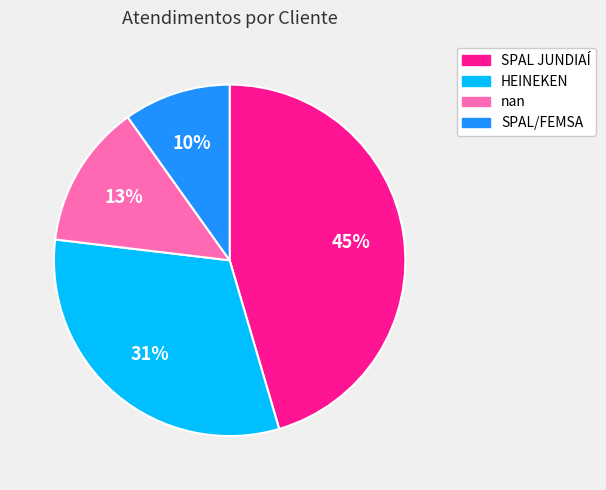

Count the number of slices in the pie.

4